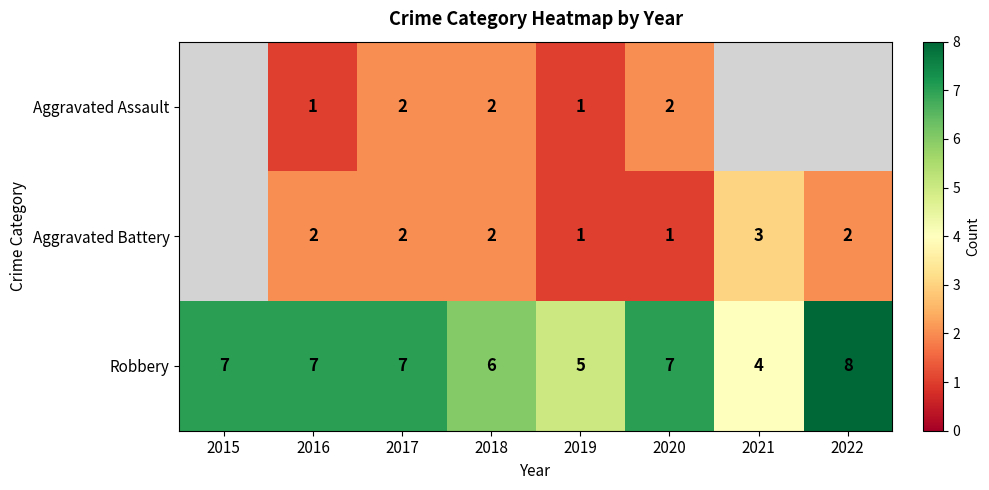

Rank the series at 2016 from lowest to highest value.

Aggravated Assault, Aggravated Battery, Robbery